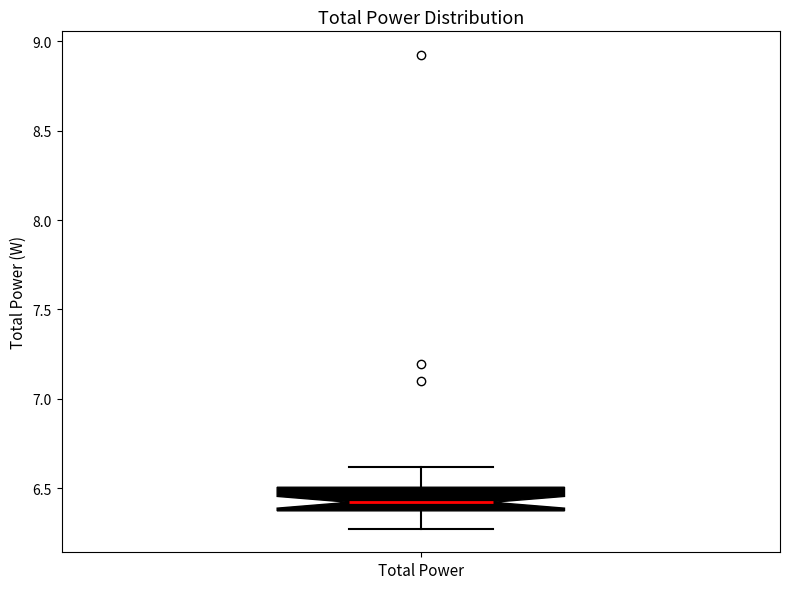

Read this box plot against the y-axis: the position of the median line, the range covered by the box, and the ends of both whiskers. The values are not printed on the chart, so give them approximately, as read against the axis.

median 6.40, box 6.35 to 6.50, whiskers 6.25 to 6.60